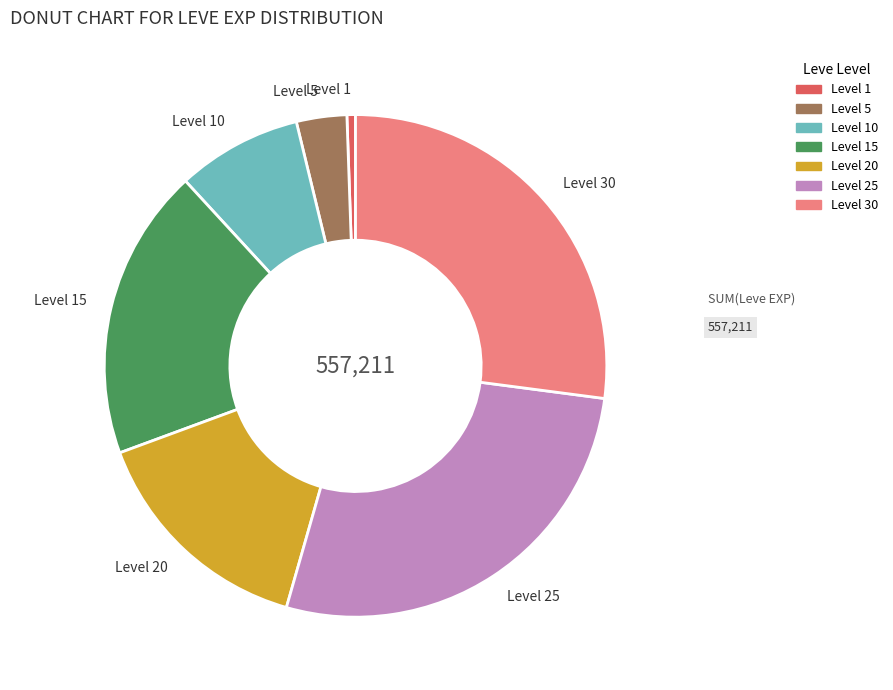

The Level 15 slice represents 27% of the pie. True or false?

False